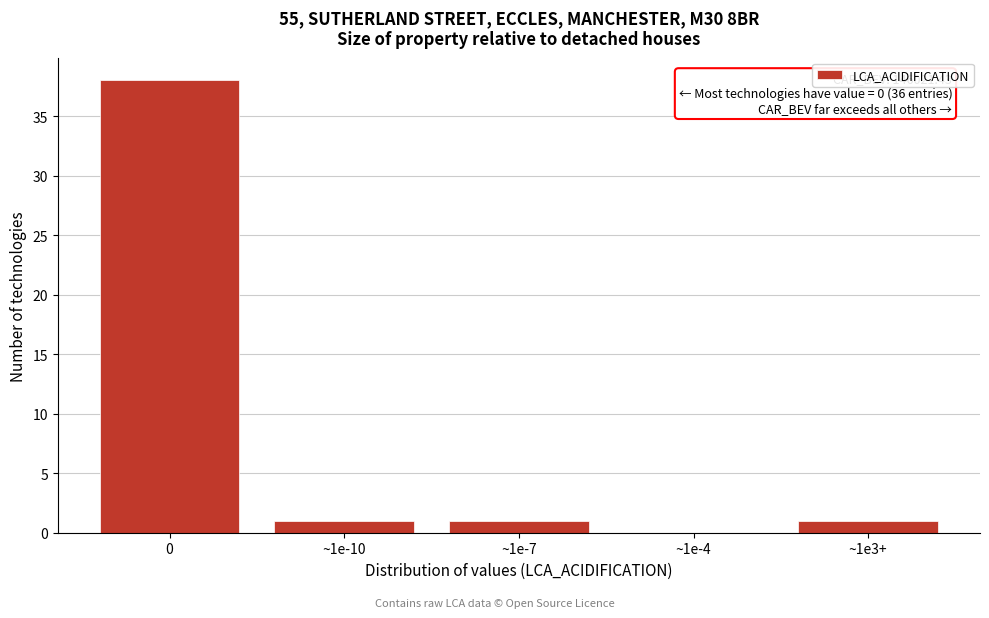

Reading left to right, what are all the values shown in this chart?

0=38	~1e-10=1	~1e-7=1	~1e-4=0	~1e3+=1